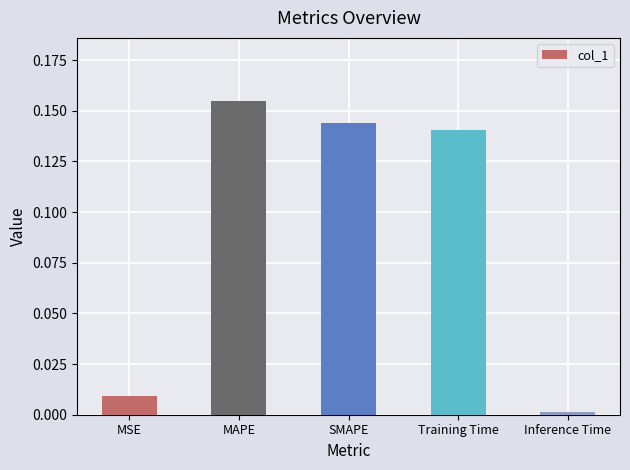

What is the sum of all values?

0.5